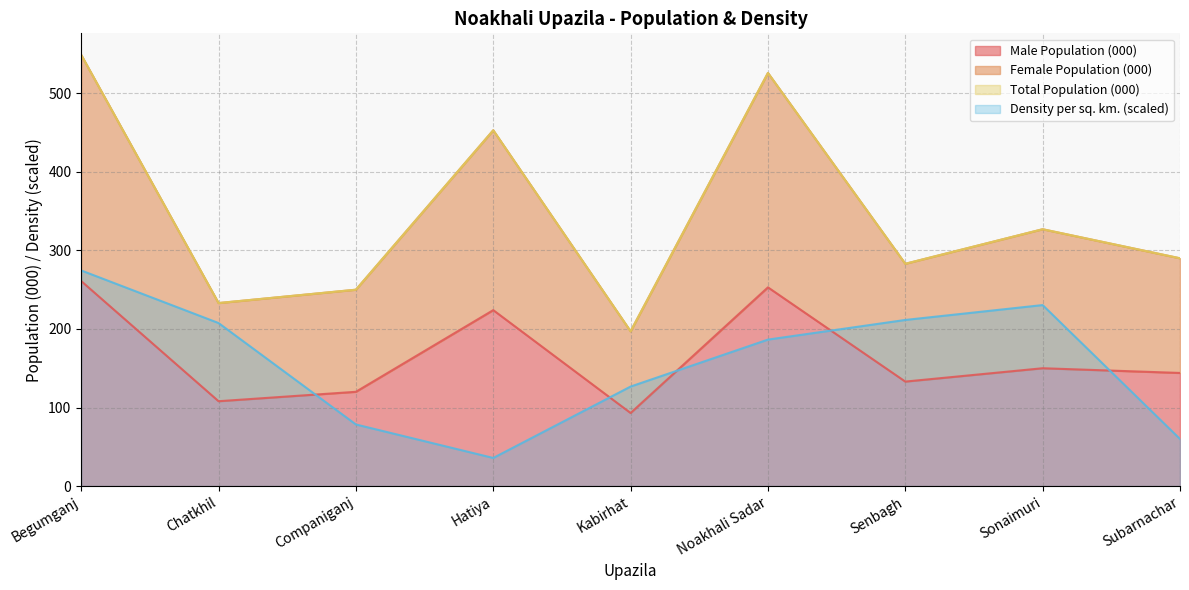

True or false: Total Population (000) and Male Population (000) cross at least once.

False